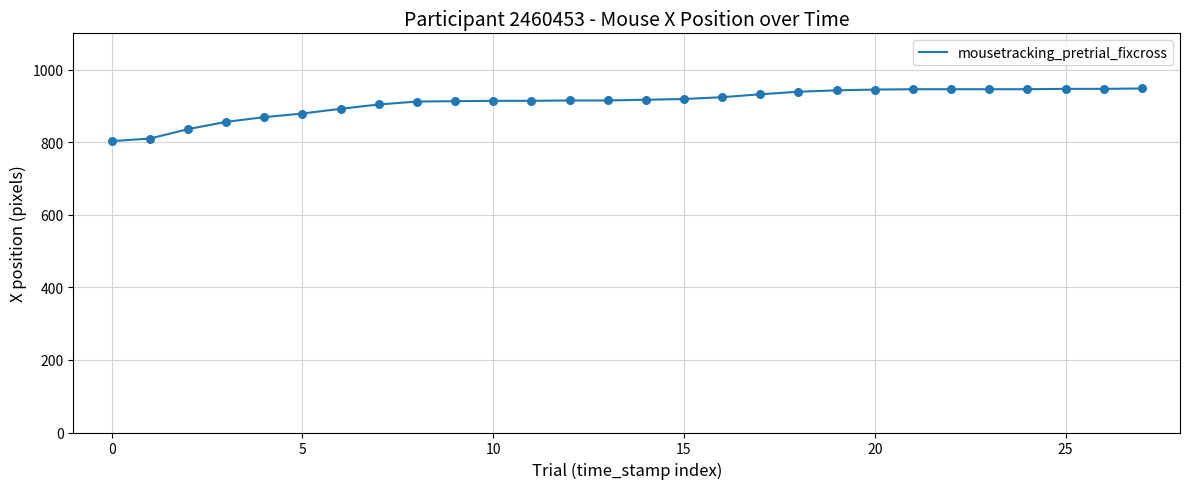

What is the greatest value displayed?

948